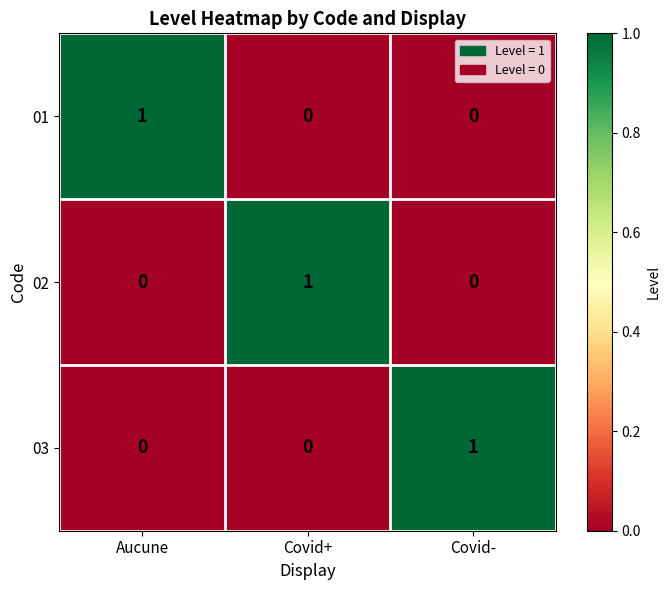

How many categories are shown in the chart?

3